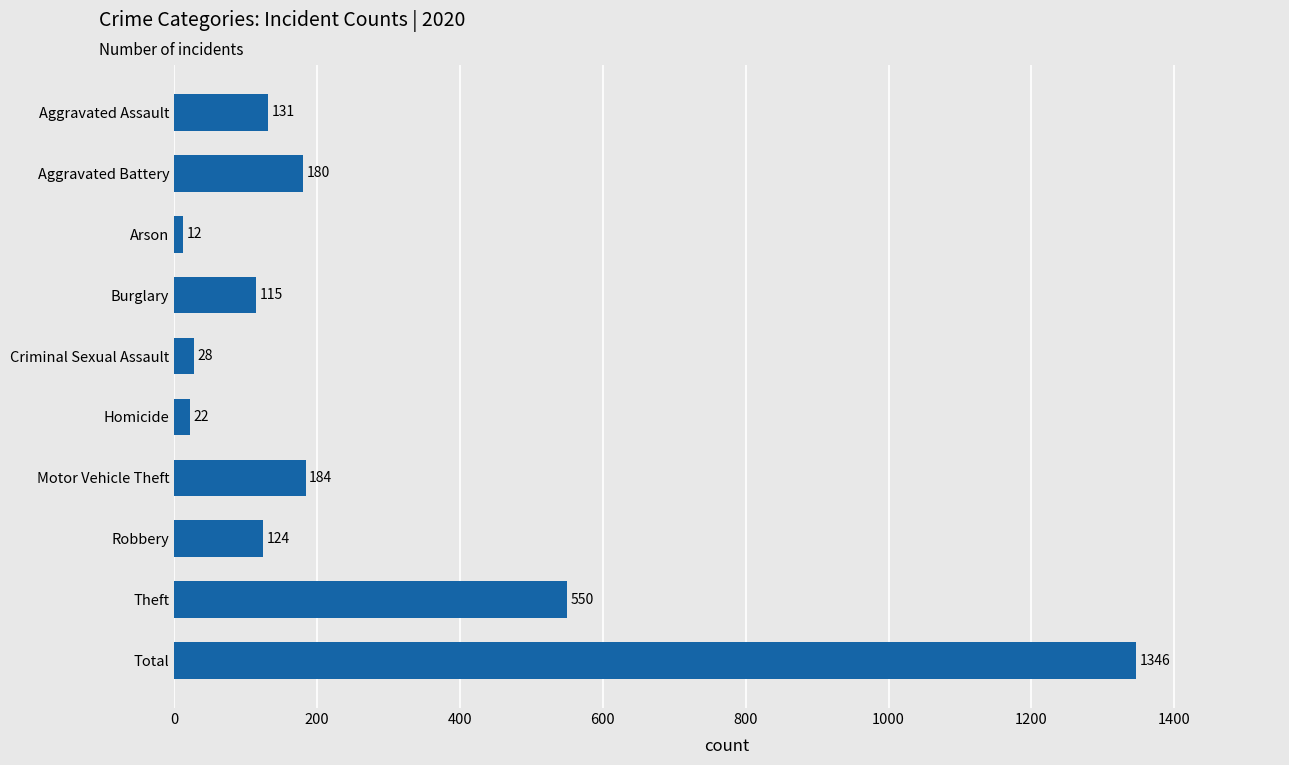

List the labels in order of value, largest first.

Total, Theft, Motor Vehicle Theft, Aggravated Battery, Aggravated Assault, Robbery, Burglary, Criminal Sexual Assault, Homicide, Arson